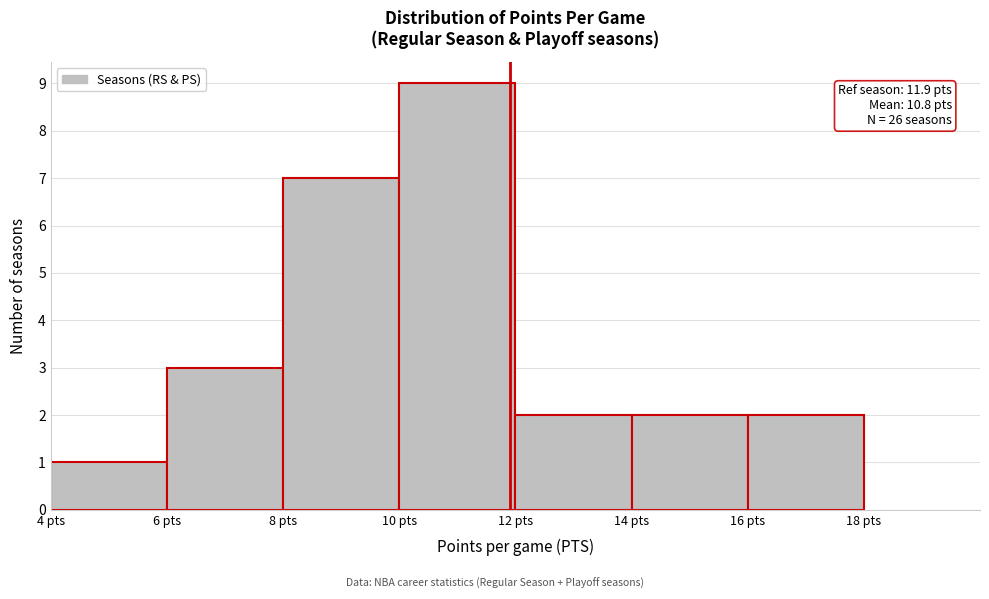

Over which range of the x-axis is the bar tallest?

10 to 12